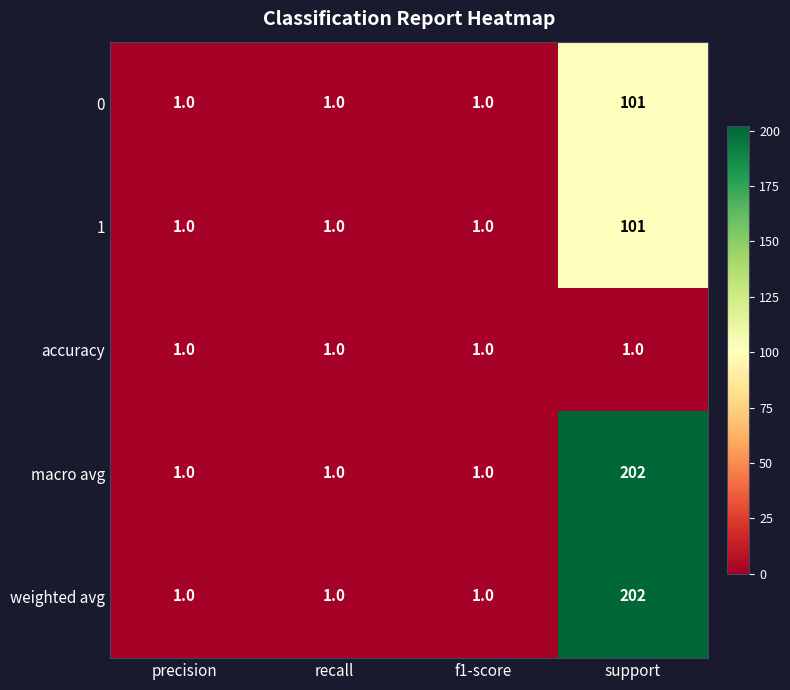

Reading right to left, what are all the values shown in this chart?

0: 101	1	1	1
1: 101	1	1	1
accuracy: 1	1	1	1
macro avg: 202	1	1	1
weighted avg: 202	1	1	1